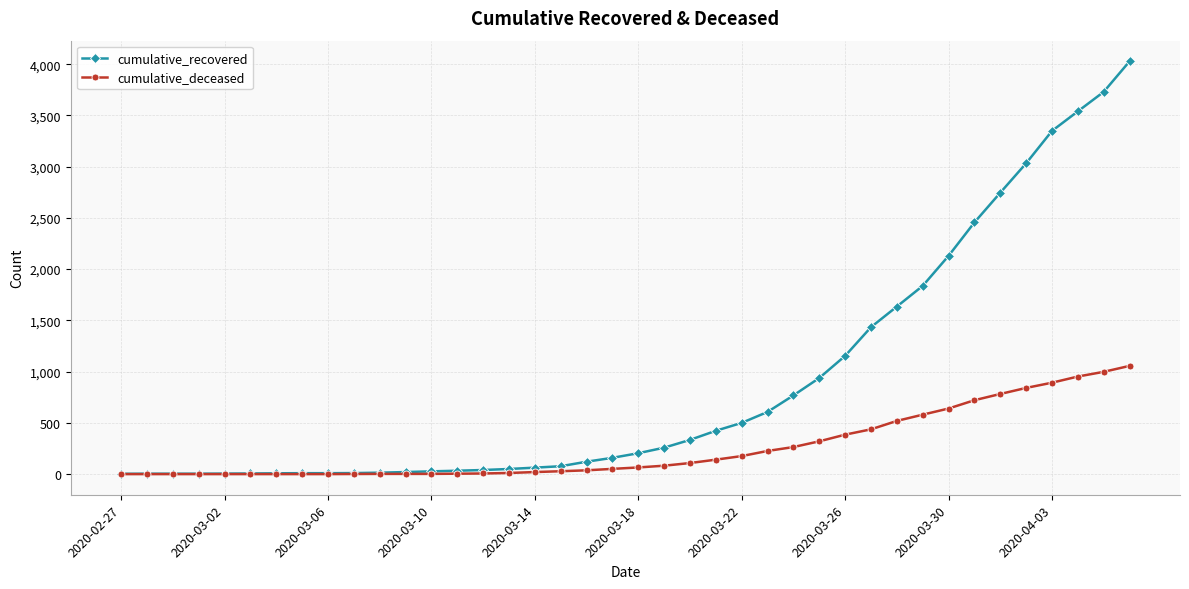

Which series has the largest total across all categories?

cumulative_recovered